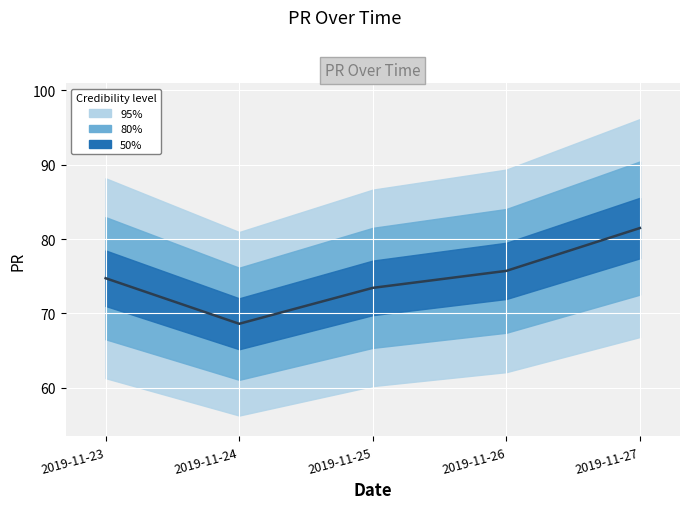

At which category does the chart reach its peak across all series?

2019-11-27